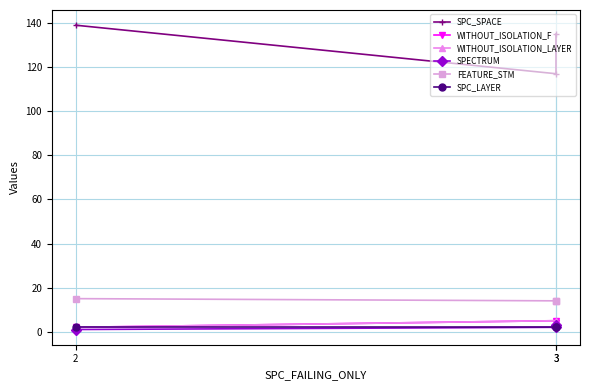

What is the value of the SPC_SPACE point at the 3rd from the left?

139